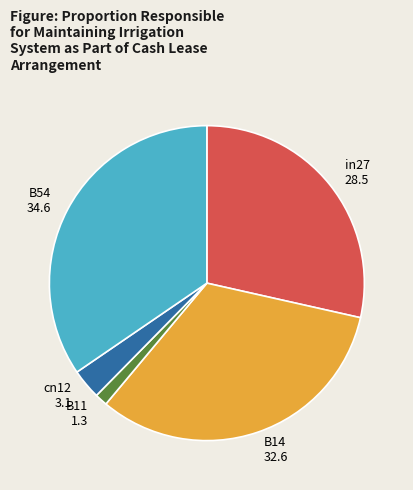

Rank the categories by value from highest to lowest.

B54, B14, in27, cn12, B11